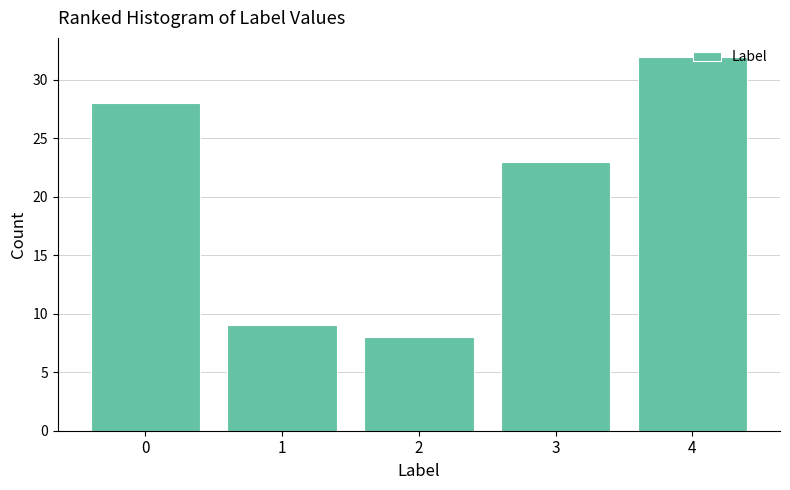

Which range on the x-axis has the tallest bar?

3.5 to 4.5